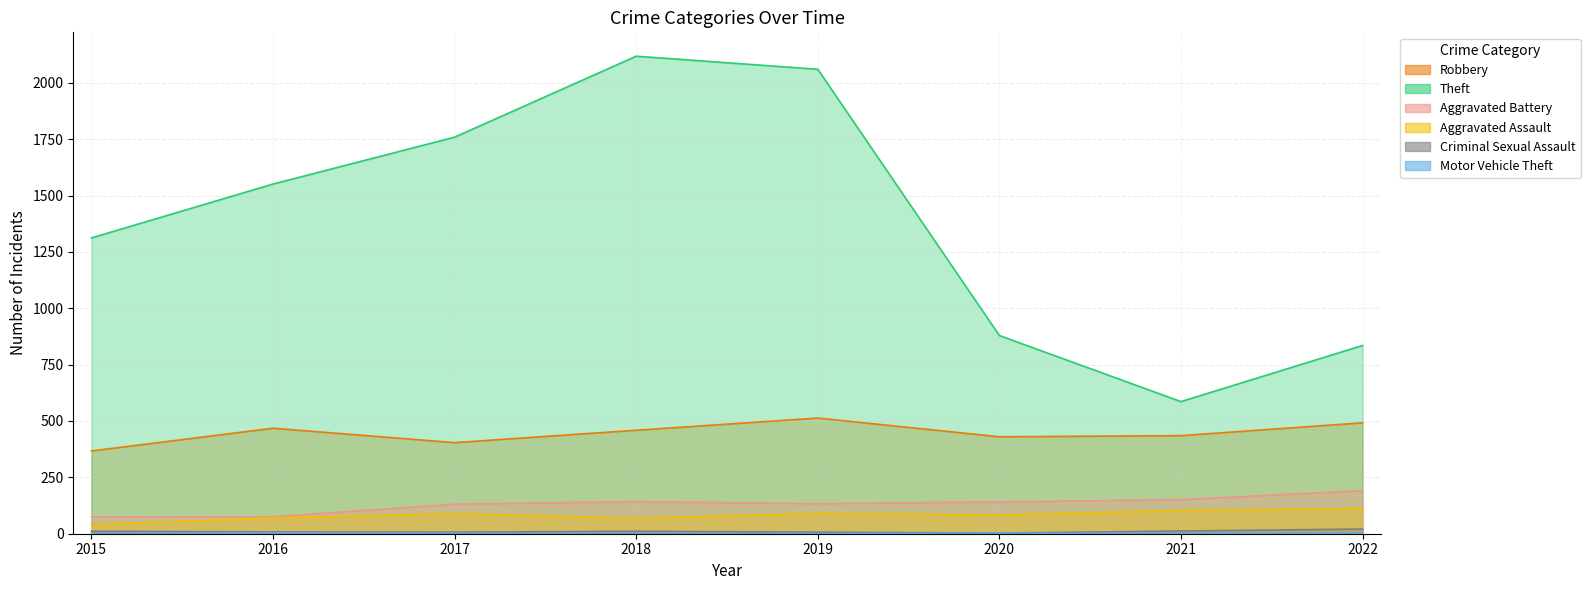

What is the value of the Theft point at the 6th from the left?

879